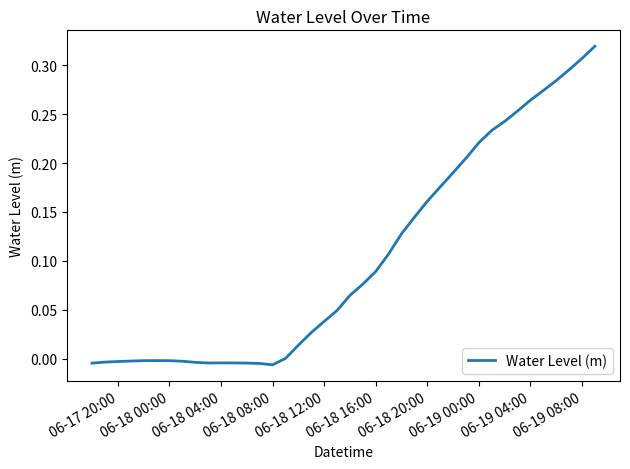

The value at 06-19 08:00 is 0.2. True or false?

False